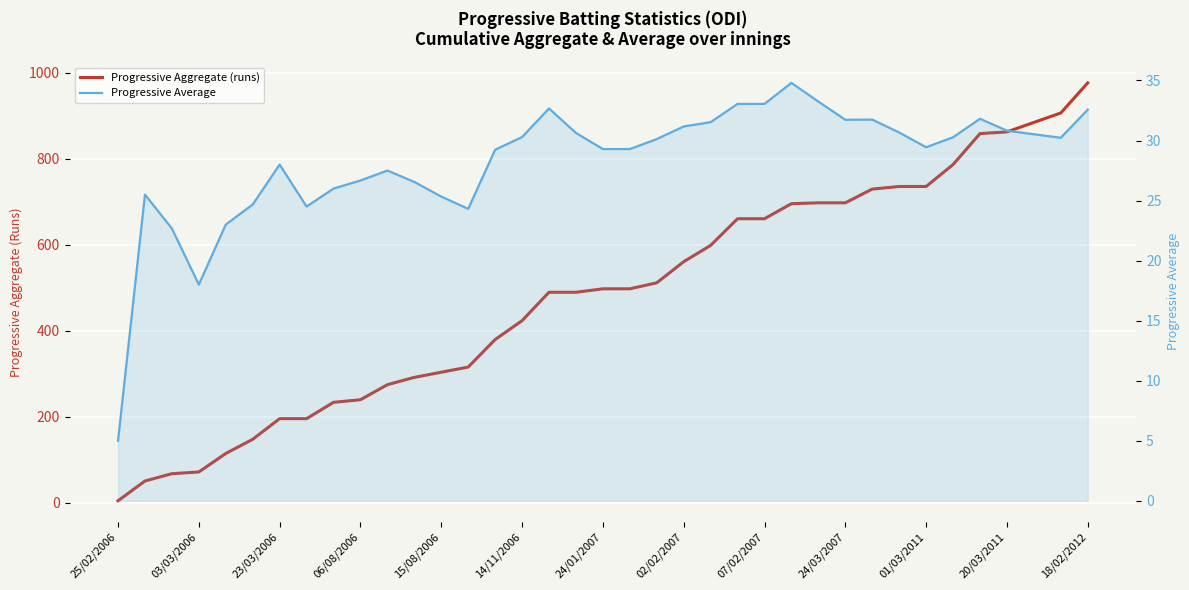

Reading left to right, extract all data points from this chart.

Progressive Aggregate (runs): 5.0	51.0	68.0	72.0	115.0	148.0	196.0	196.0	234.0	240.0	275.0	292.0	304.0	316.0	380.0	424.0	490.0	490.0	498.0	498.0	512.0	561.0	599.0	661.0	661.0	696.0	698.0	698.0	730.0	736.0	736.0	787.0	859.0	863.0	885.0	907.0	977.0
Progressive Average: 5.0	25.5	22.7	18.0	23.0	24.7	28.0	24.5	26.0	26.7	27.5	26.6	25.3	24.3	29.2	30.3	32.7	30.6	29.3	29.3	30.1	31.2	31.5	33.0	33.0	34.8	33.2	31.7	31.7	30.7	29.4	30.3	31.8	30.8	30.5	30.2	32.6